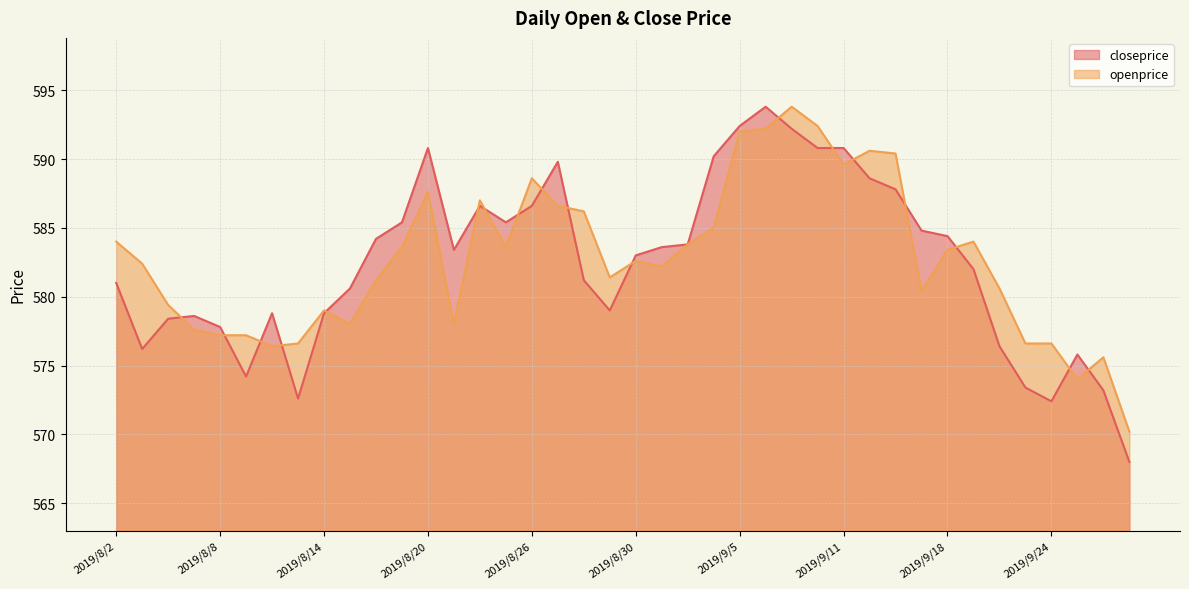

How many lines are shown in the chart?

2